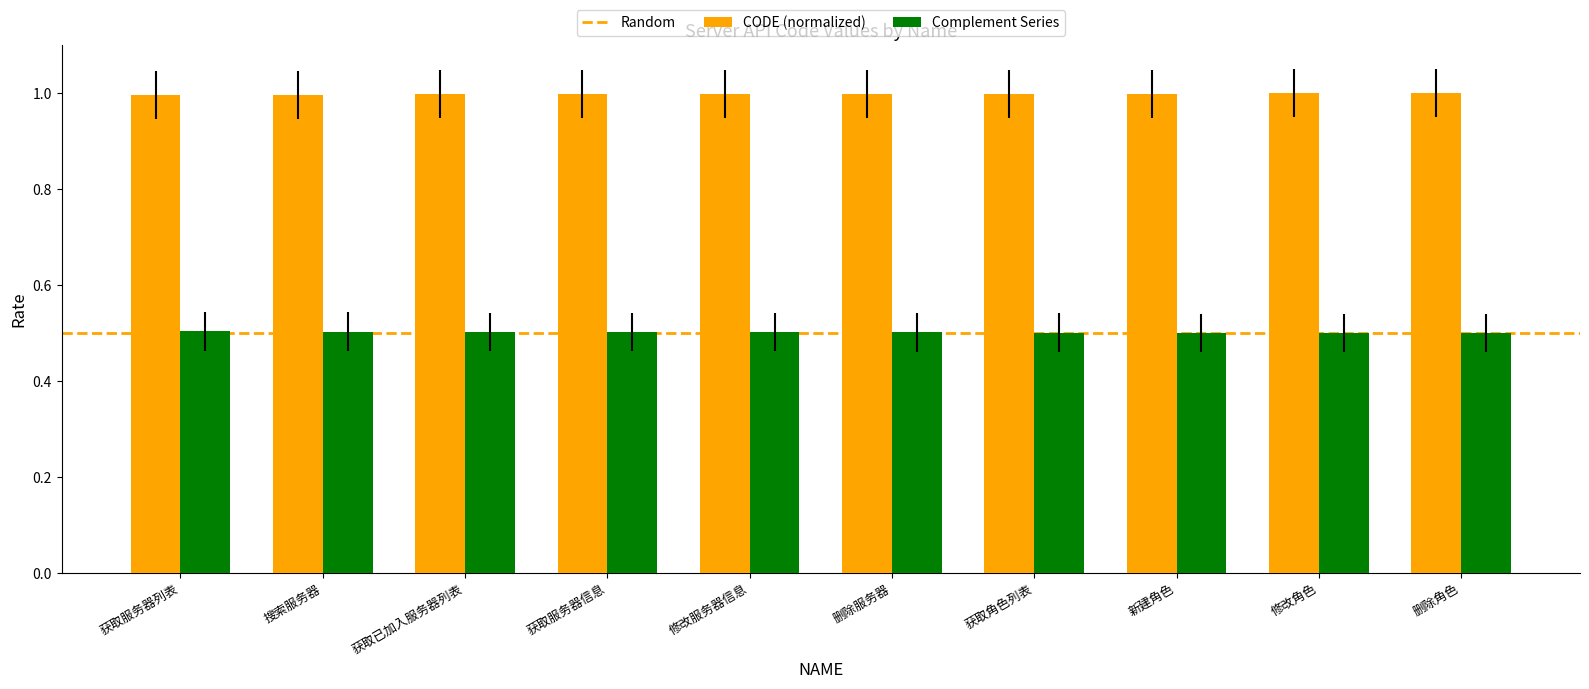

Read the CODE (normalized) value at 新建角色.

1.0